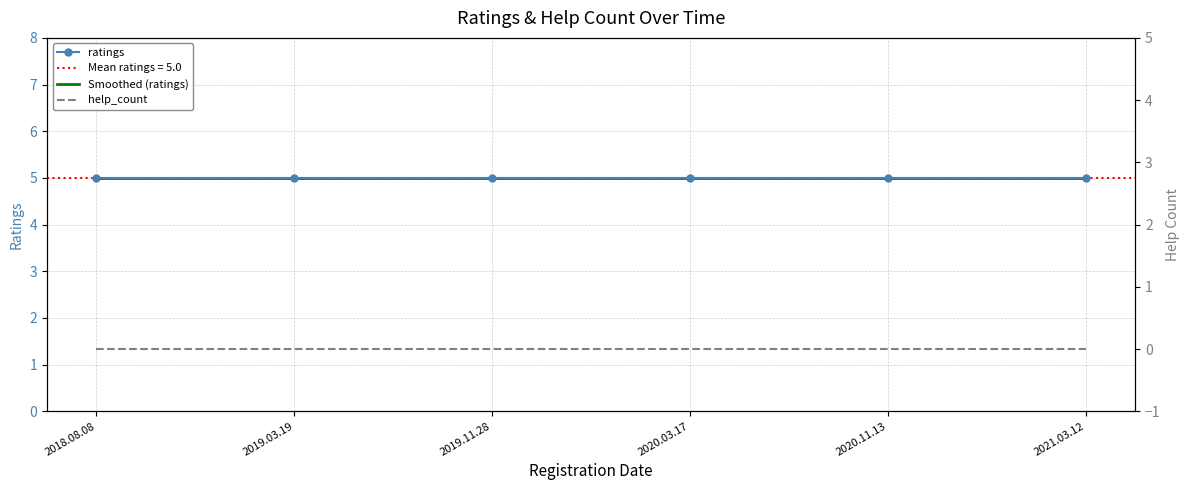

What is the label of the 6th point from the left?

2021.03.12